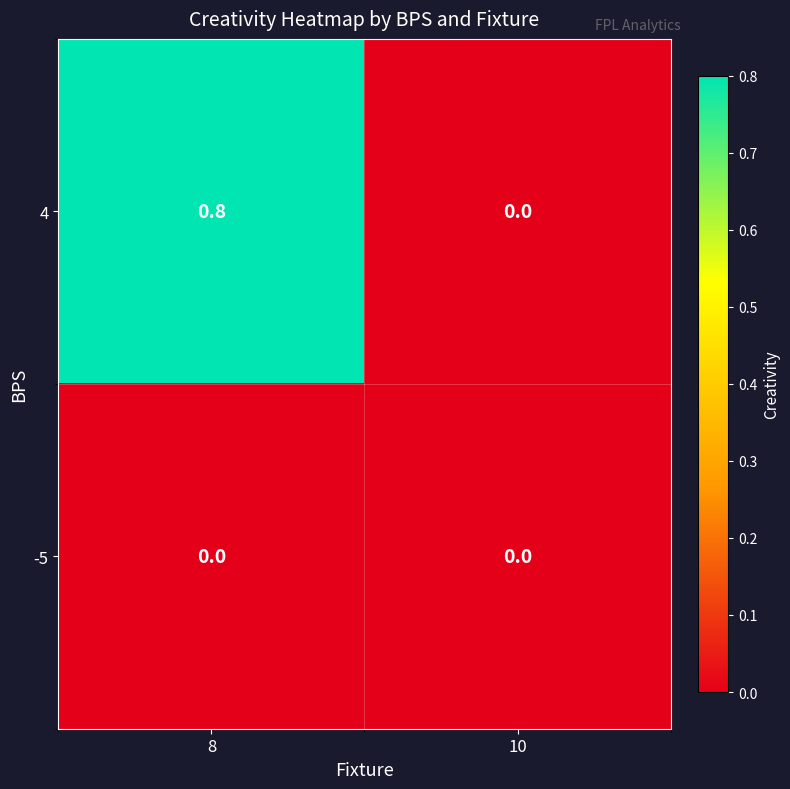

Reading left to right, what are all the values shown in this chart?

4: 0.8	0.0
-5: 0.0	0.0